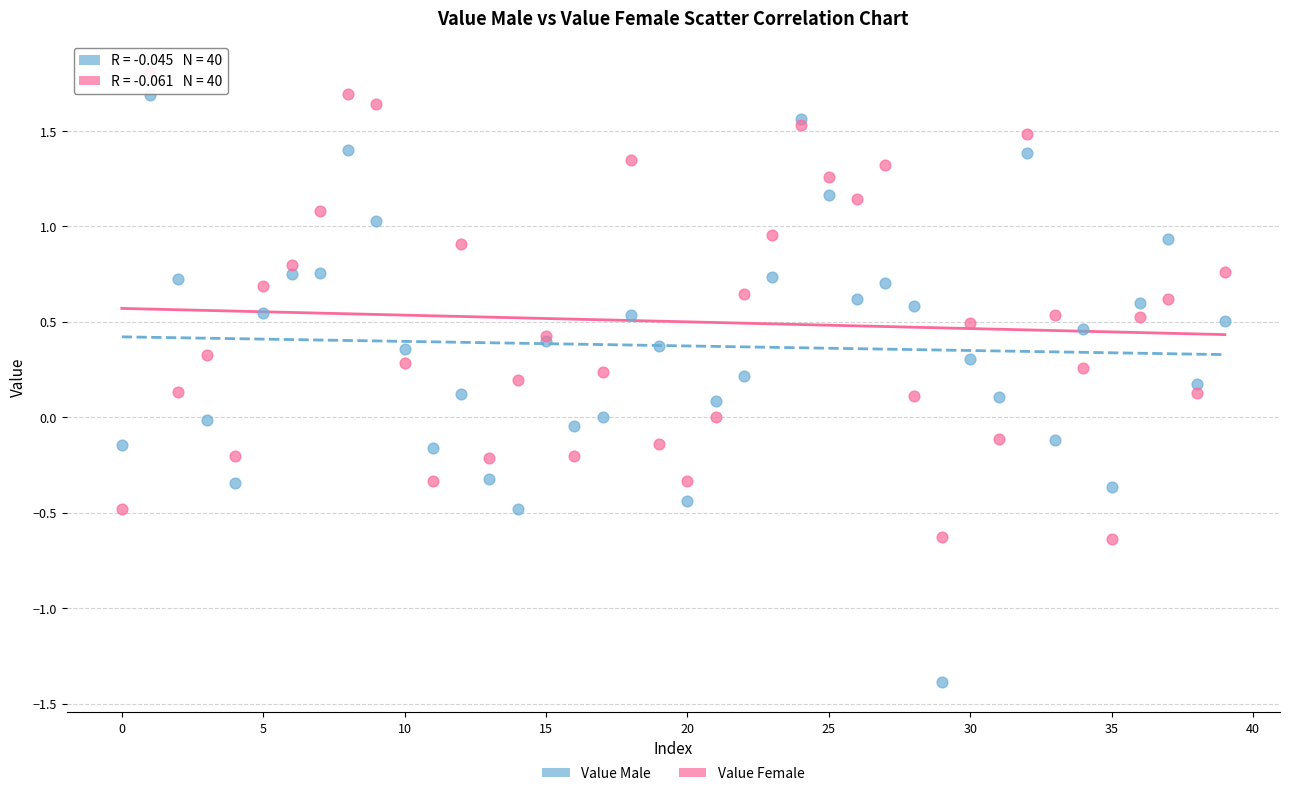

Which series has the widest spread of Y values?

Value Male